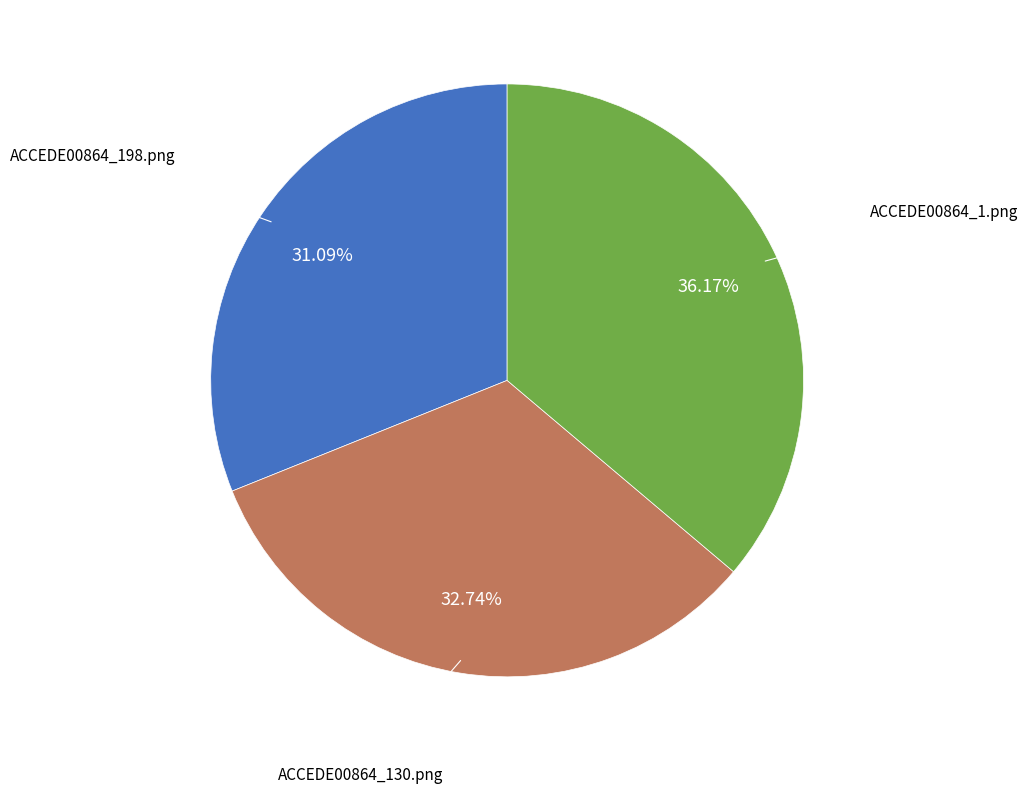

Count the number of slices in the pie.

3